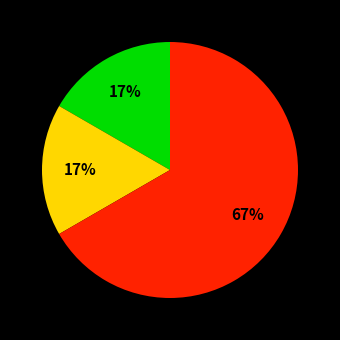

To the nearest percent, what is the difference between the largest and smallest slice percentages?

50%